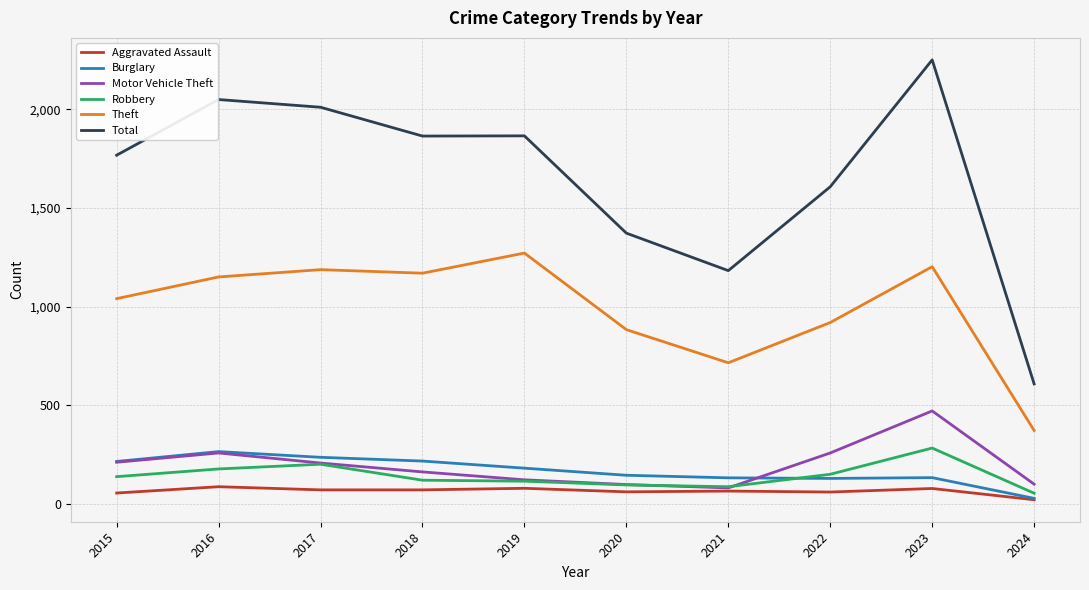

At which category does the chart reach its minimum across all series?

2024